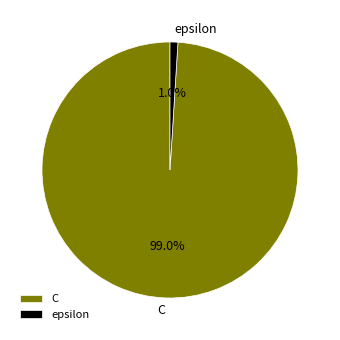

Combined, what portion of the pie is epsilon and C?

100.0%